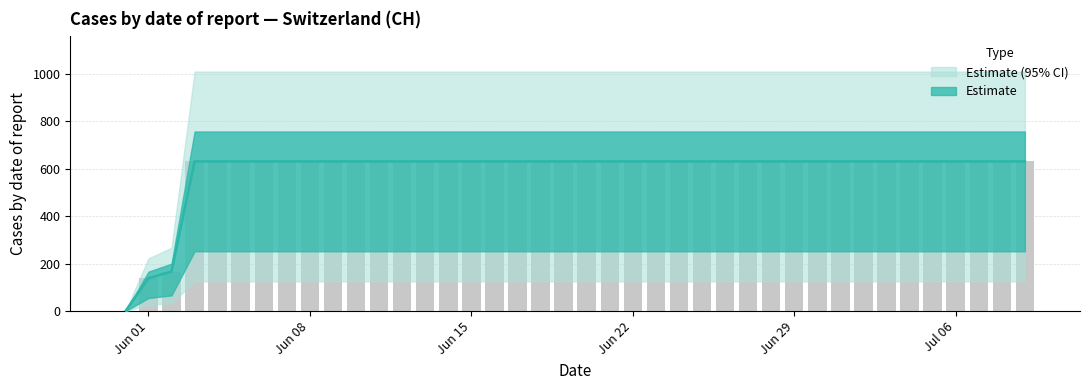

How many values are above zero?

39